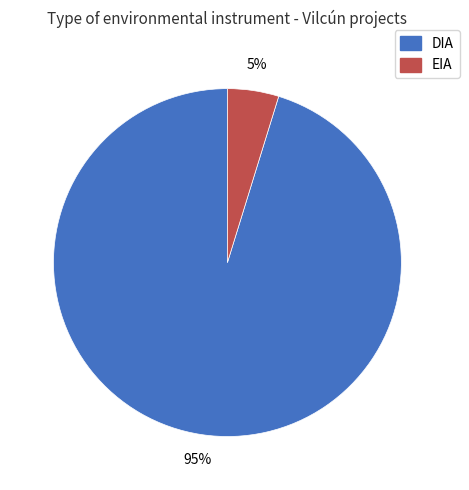

What is the majority slice?

DIA